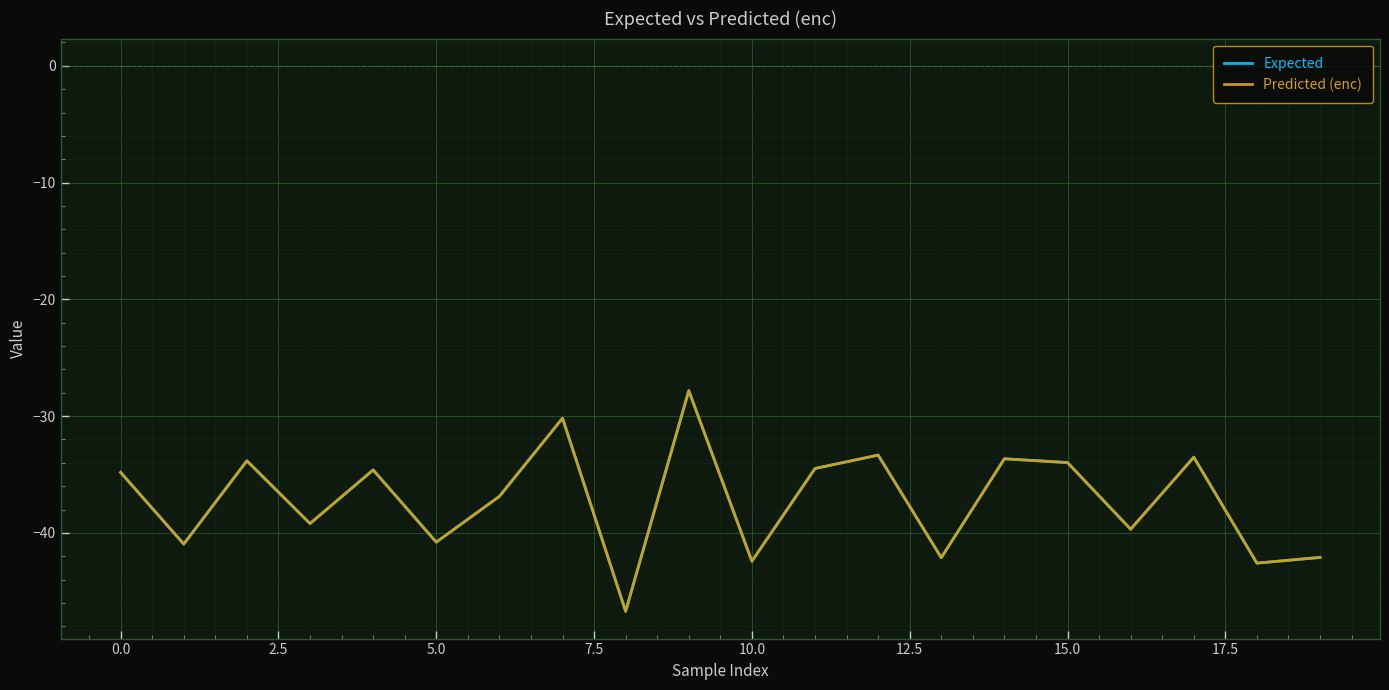

Count the number of data series in this chart.

2